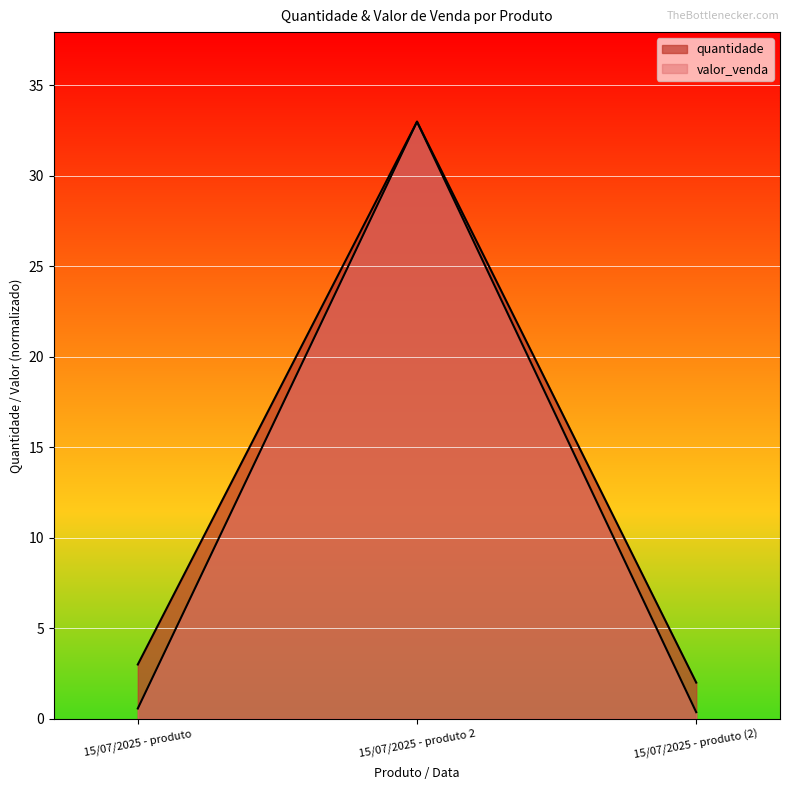

Between 15/07/2025 - produto 2 and 15/07/2025 - produto (2), which series saw the biggest shift?

valor_venda